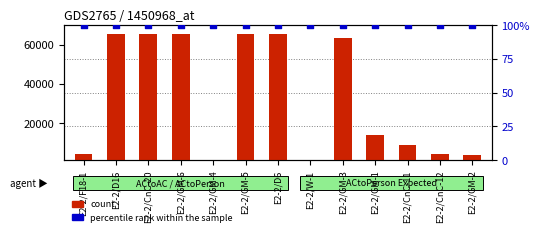

Which series has the widest spread of Y values?

count